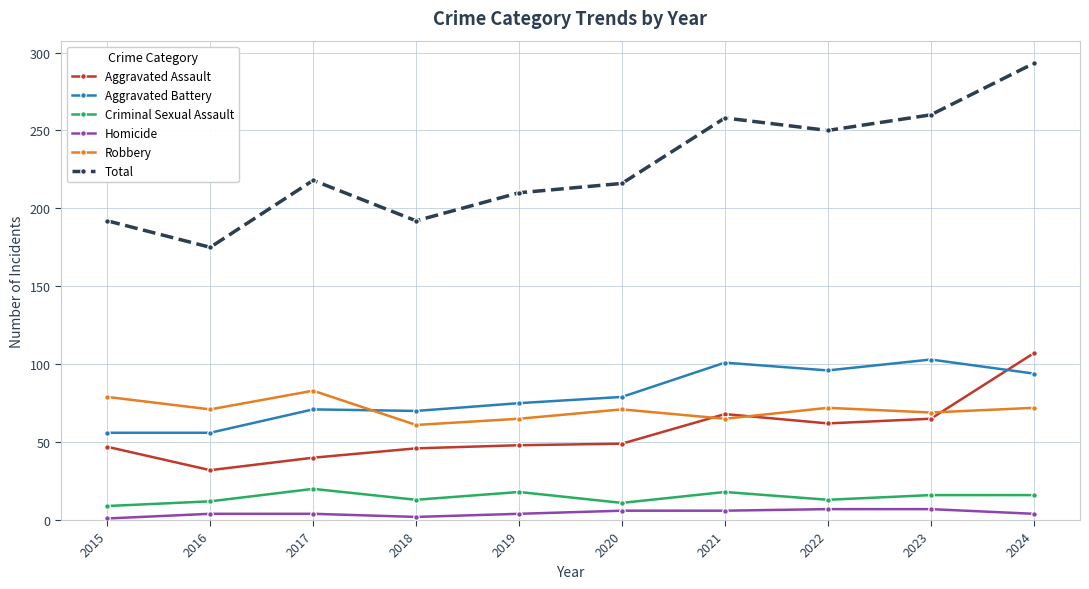

True or false: Criminal Sexual Assault has more than 0 interior local peaks.

True